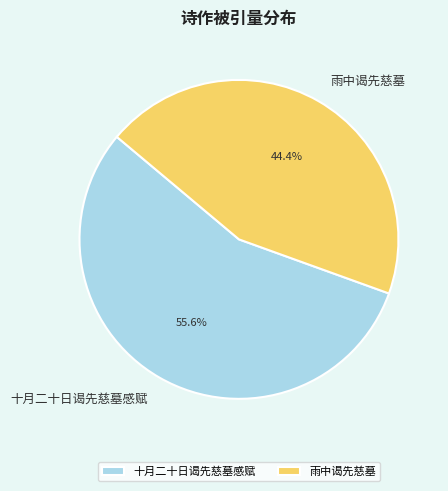

To the nearest percent, what is the difference between the 十月二十日谒先慈墓感赋 and 雨中谒先慈墓 slice percentages?

11%